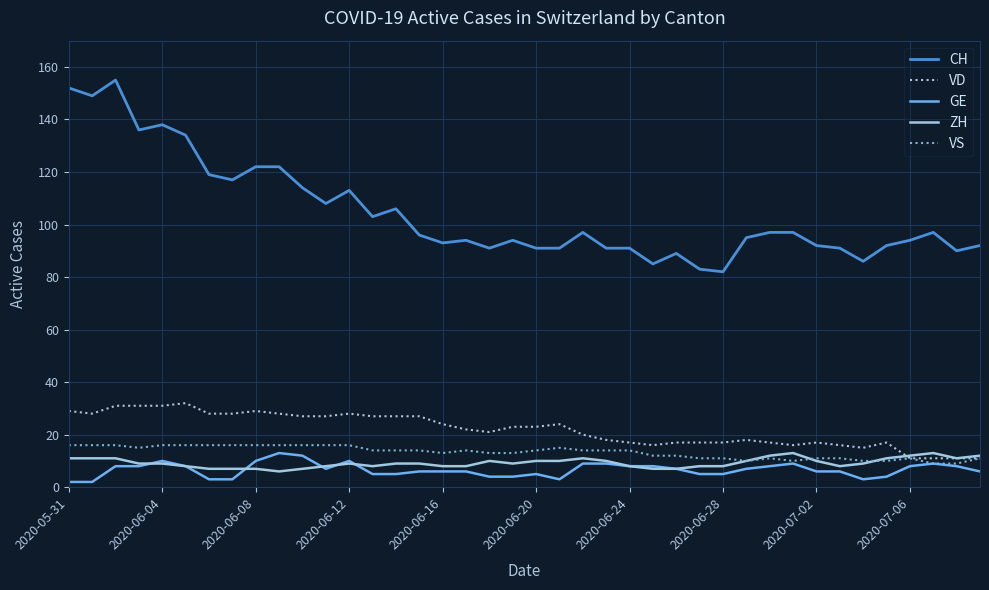

True or false: VS has more than 2 points higher than both neighbors.

True